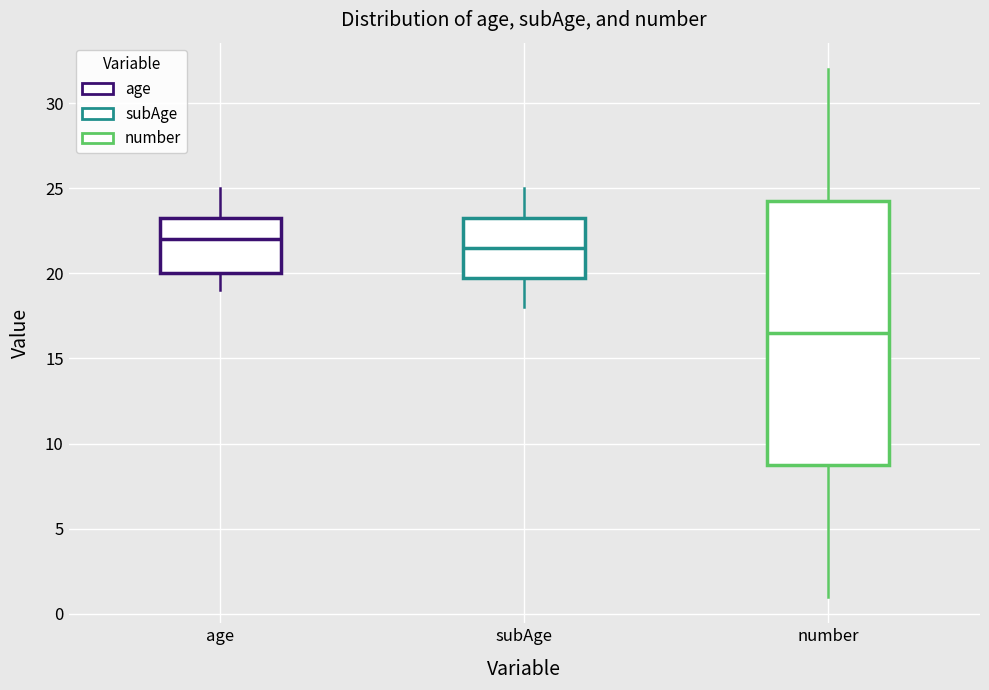

Reading left to right, read every box against the y-axis: the position of its median line, the range the box covers, and the ends of its whiskers. The values are not printed on the chart, so give them approximately, as read against the axis.

age: median 22.0, box 20.0 to 23.5, whiskers 19.0 to 25.0
subAge: median 21.5, box 20.0 to 23.5, whiskers 18.0 to 25.0
number: median 16.5, box 9.0 to 24.5, whiskers 1.0 to 32.0